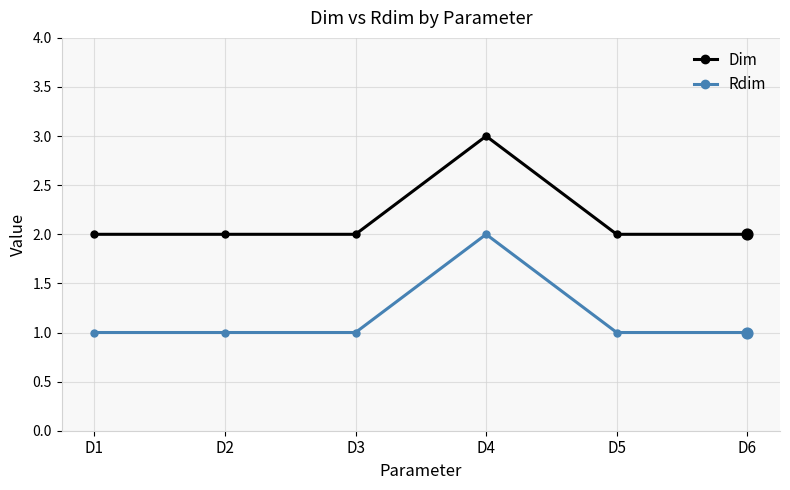

At which label does Rdim reach its peak?

D4